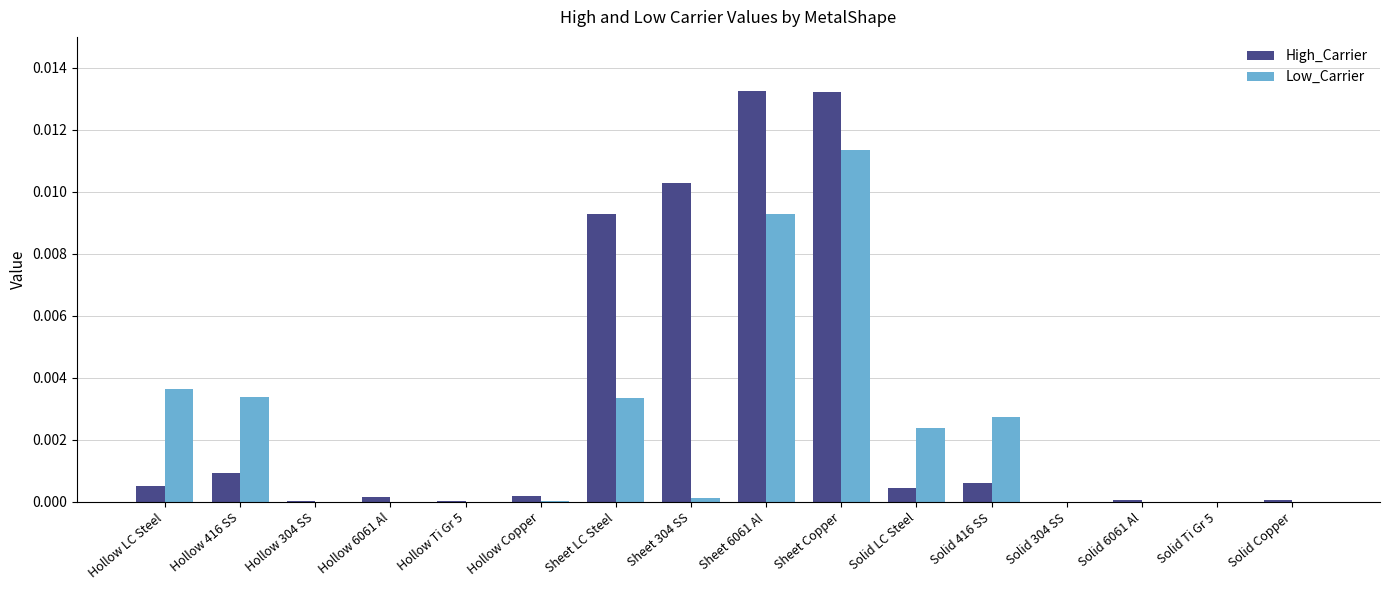

Are the bars grouped side by side (vs. stacked)?

Yes